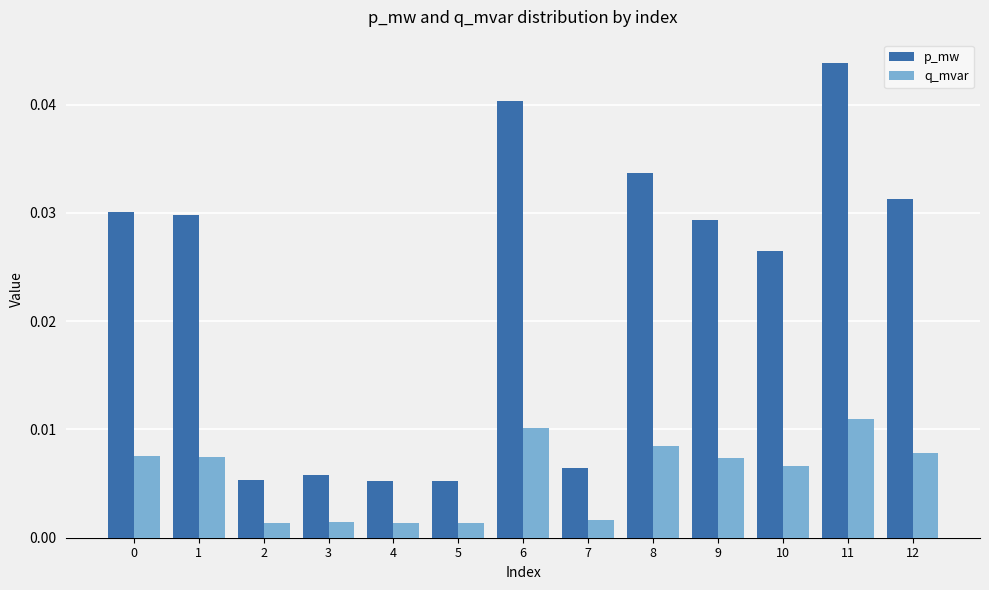

Rank the series by their maximum value, from highest to lowest.

p_mw, q_mvar